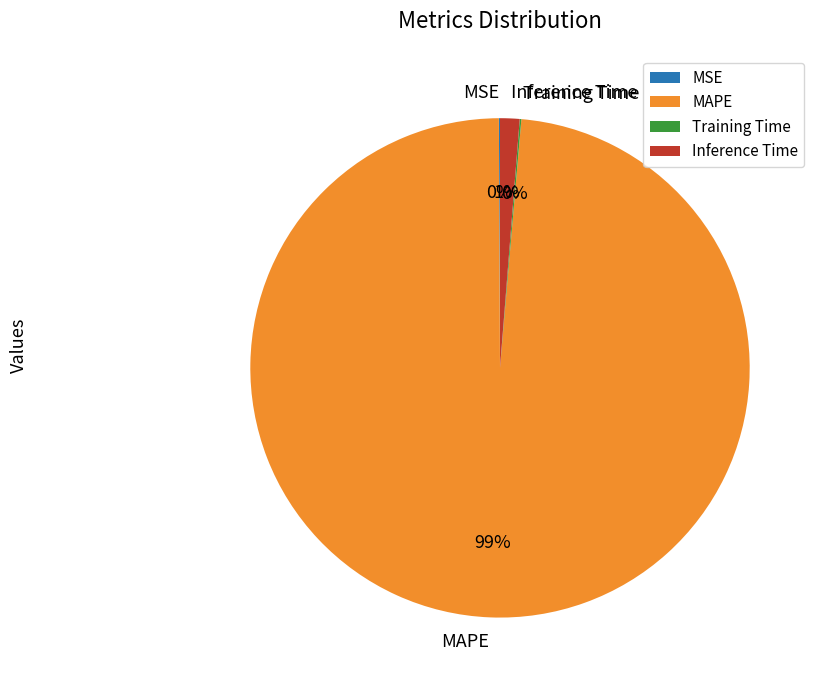

To the nearest percent, what is the average slice percentage?

25%